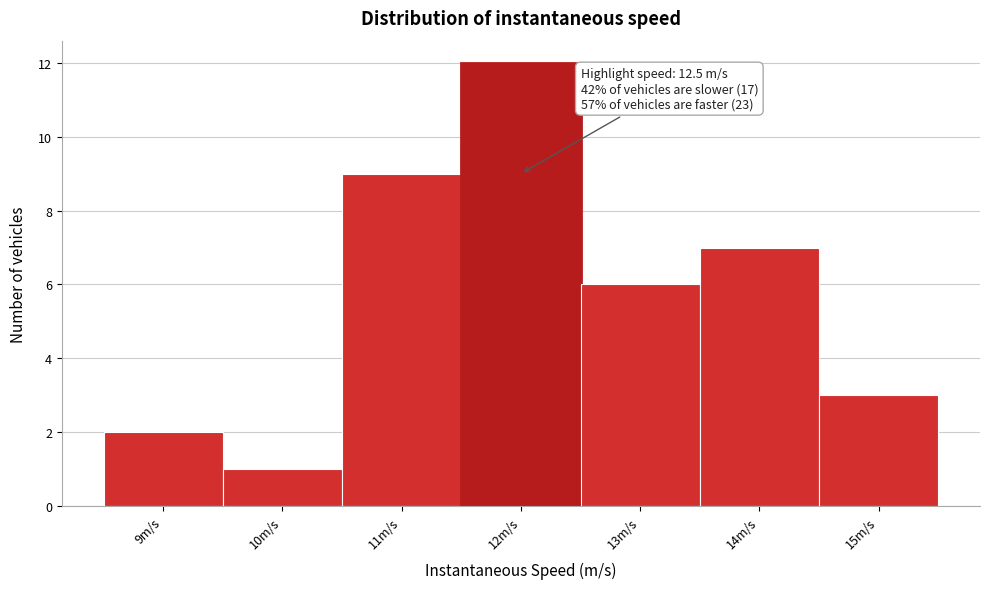

Reading right to left, transcribe all the data shown in this chart.

3	7	6	12	9	1	2